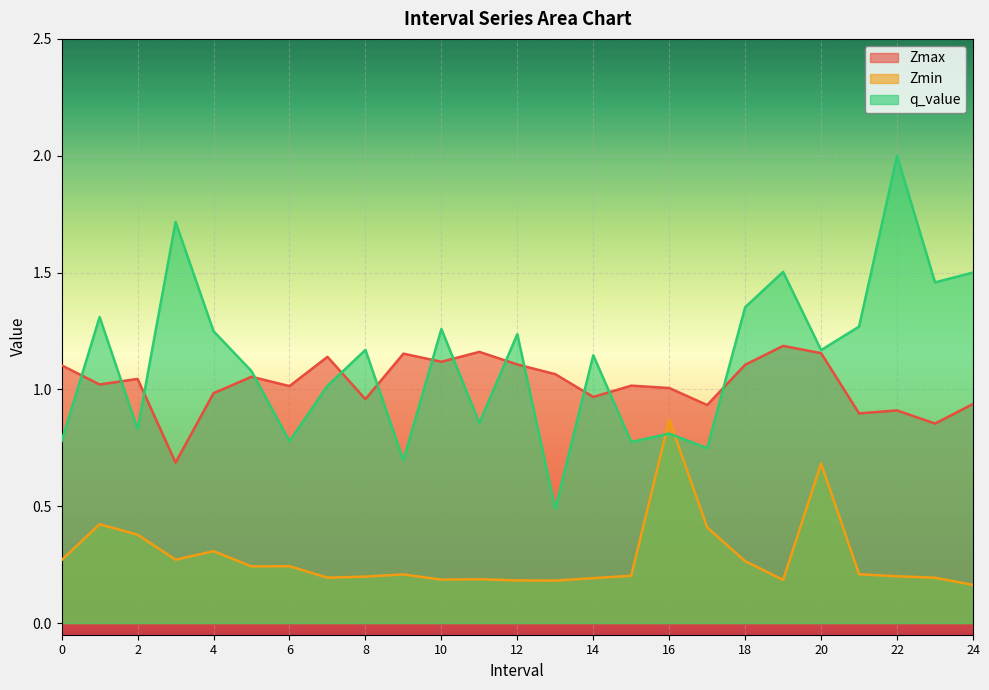

True or false: Zmin has more than 2 interior local peaks.

True